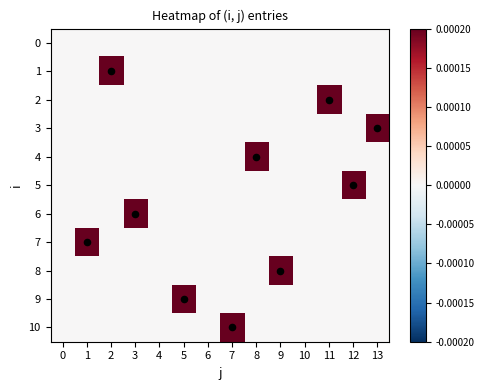

At which category does the chart reach its peak across all series?

2